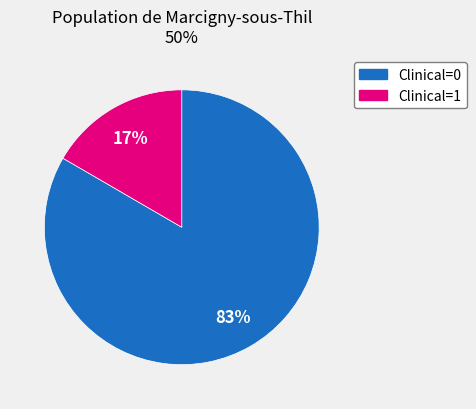

Does any single category account for the majority?

Yes